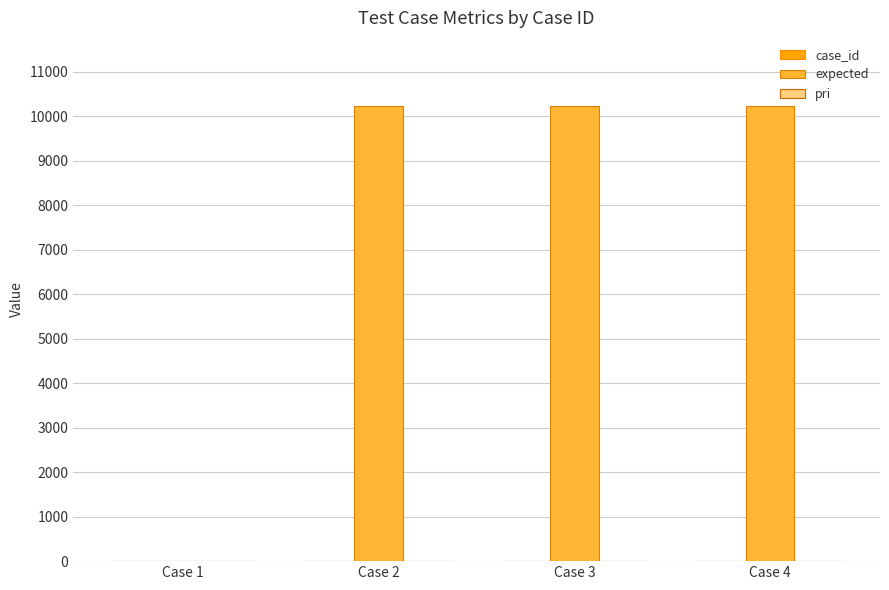

Which series has the largest total across all categories?

expected